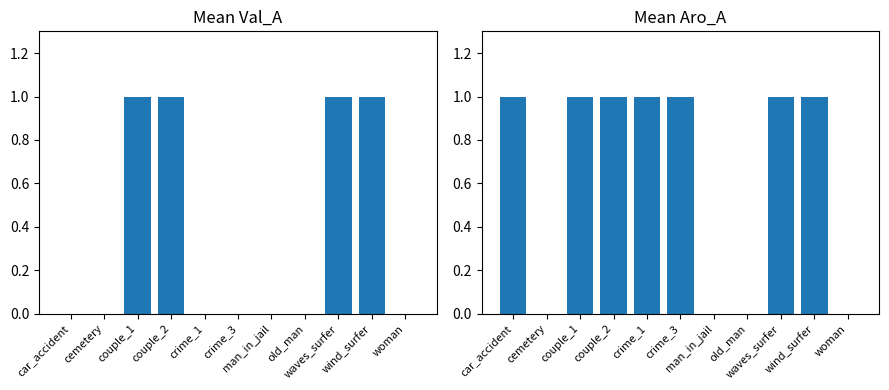

Which series has the largest range (max minus min)?

Val_A